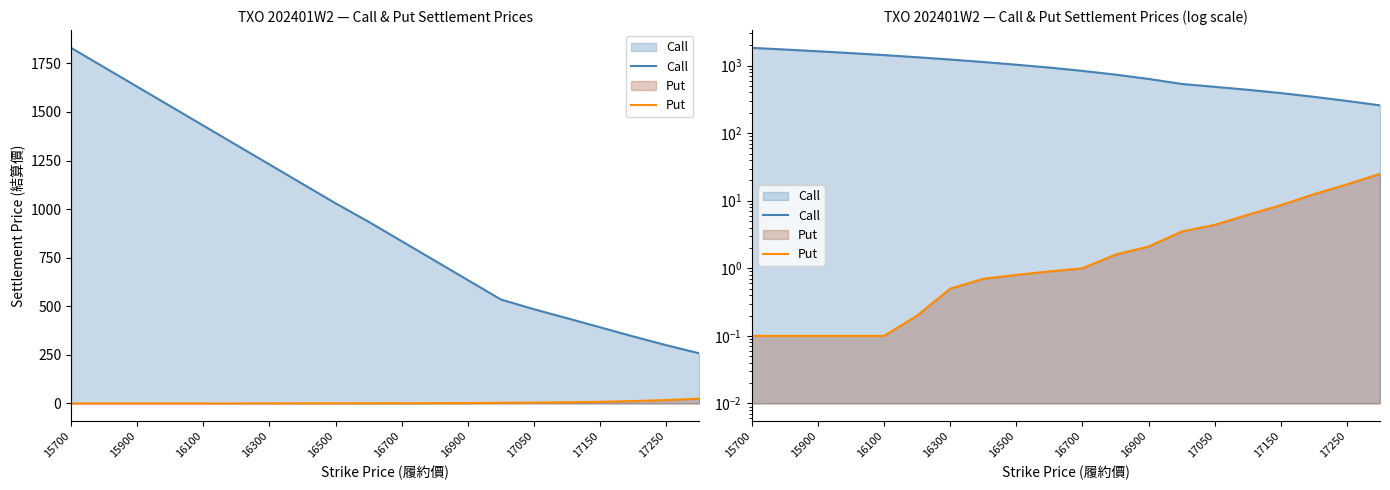

What is the difference between the second highest and second lowest values in the Put series?

17.4